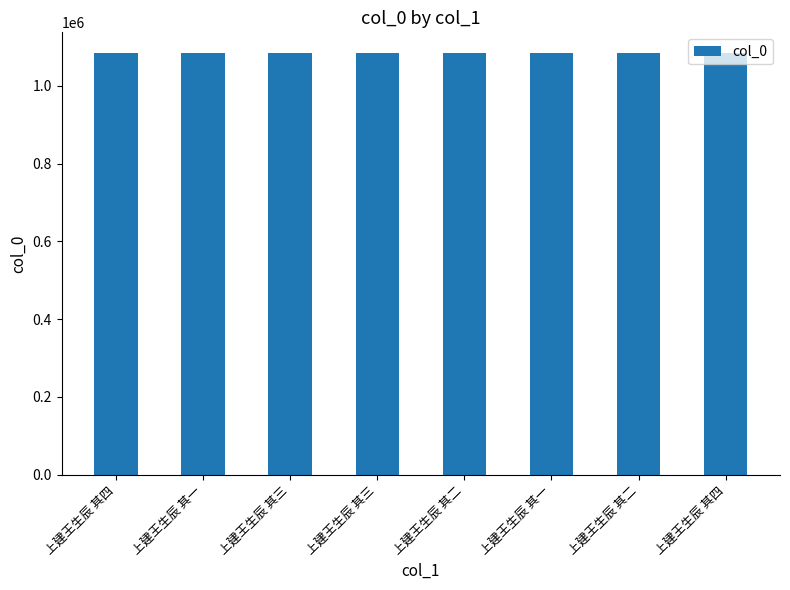

What is the average value?

1083684